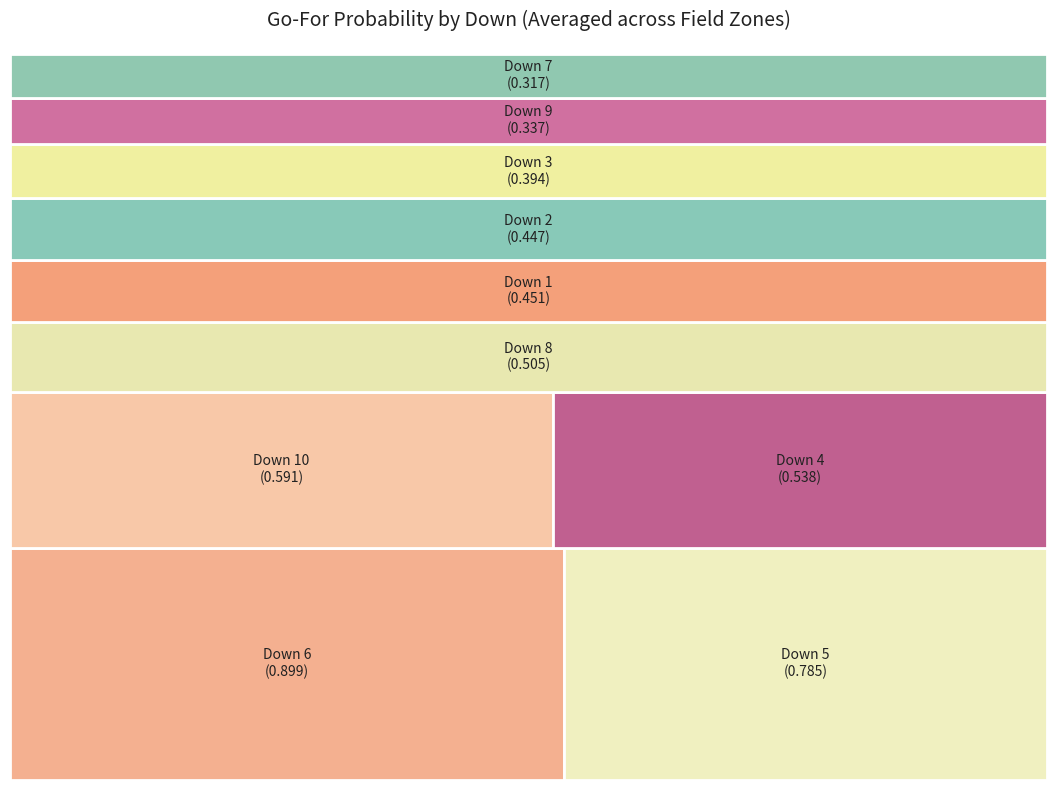

True or false: 11 accounts for 0% of the total.

True